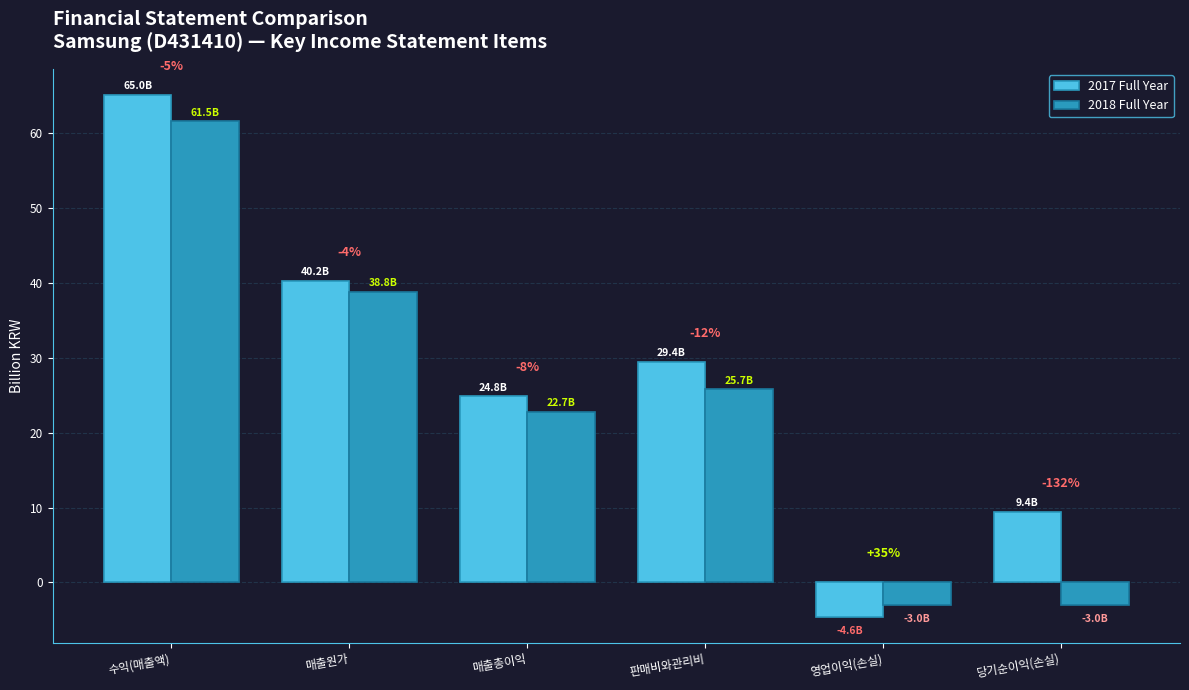

Reading left to right, what are all the values shown in this chart?

2017 Full Year: 65.0	40.2	24.8	29.4	-4.6	9.4
2018 Full Year: 61.5	38.8	22.7	25.7	-3.0	-3.0